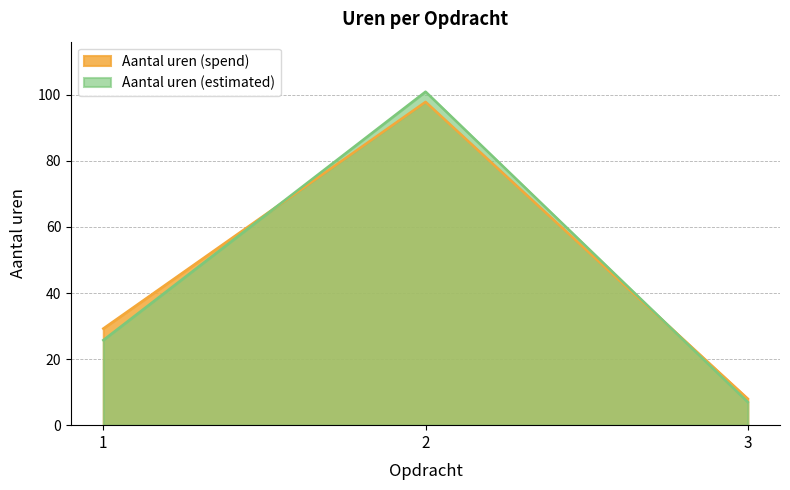

At which category is the sum across all series the highest?

2